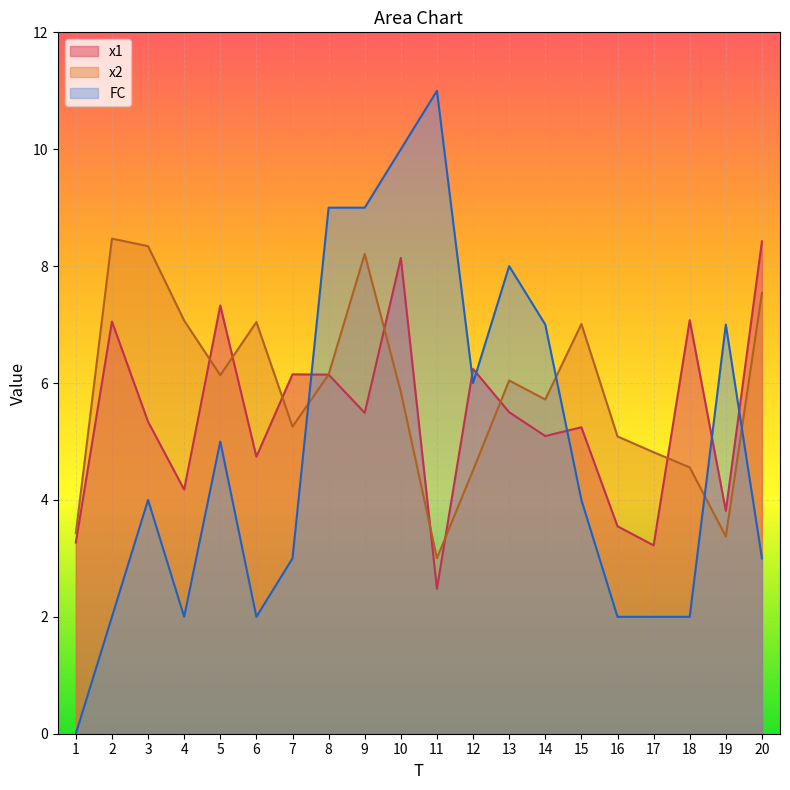

Reading right to left, list all the values displayed in this chart.

x1: 20=8.4	19=3.8	18=7.1	17=3.2	16=3.5	15=5.2	14=5.1	13=5.5	12=6.2	11=2.5	10=8.1	9=5.5	8=6.1	7=6.1	6=4.7	5=7.3	4=4.2	3=5.3	2=7.1	1=3.3
x2: 20=7.5	19=3.4	18=4.6	17=4.8	16=5.1	15=7.0	14=5.7	13=6.0	12=4.5	11=3.0	10=5.8	9=8.2	8=6.1	7=5.3	6=7.0	5=6.1	4=7.1	3=8.3	2=8.5	1=3.4
FC: 20=3.0	19=7.0	18=2.0	17=2.0	16=2.0	15=4.0	14=7.0	13=8.0	12=6.0	11=11.0	10=10.0	9=9.0	8=9.0	7=3.0	6=2.0	5=5.0	4=2.0	3=4.0	2=2.0	1=0.0